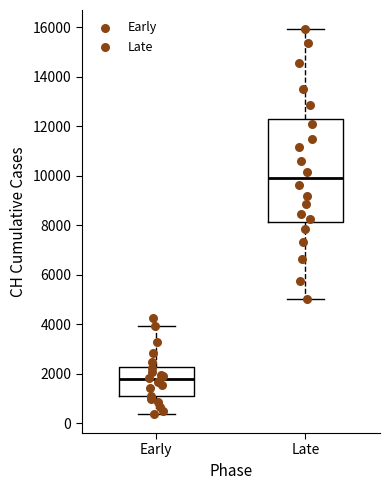

Where does the median line of the box for Early sit on the y-axis? The values are not printed on the chart, so give them approximately, as read against the axis.

1800